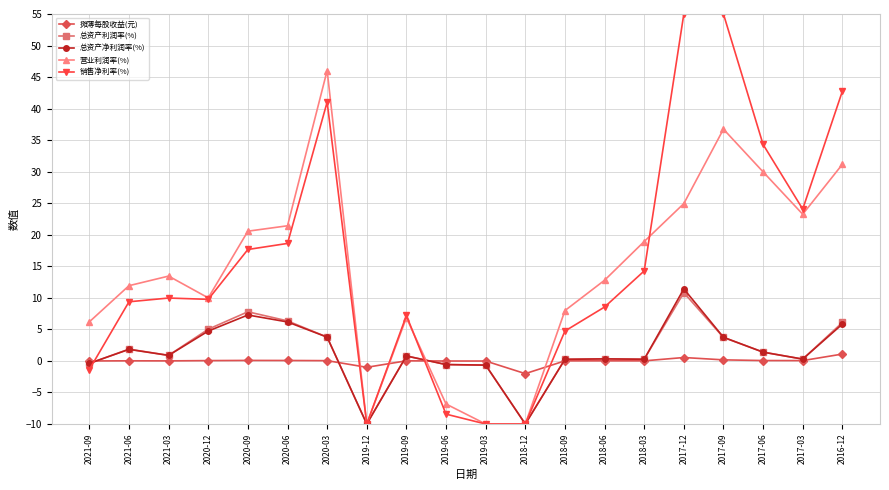

The value of 总资产利润率(%) at 2021-06 is 1.9. True or false?

True